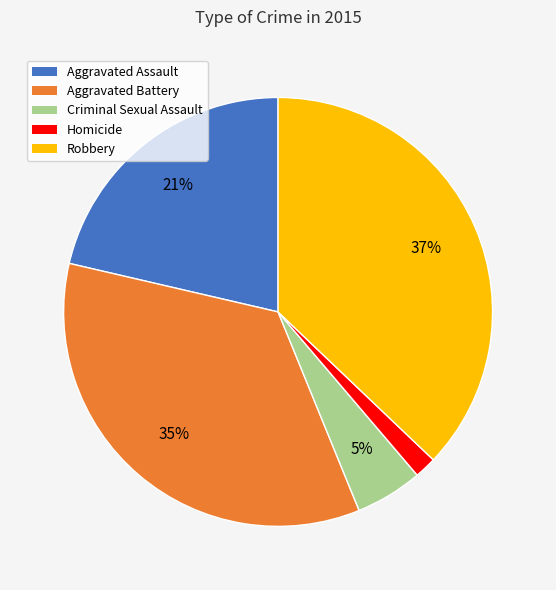

Does any single category account for the majority?

No